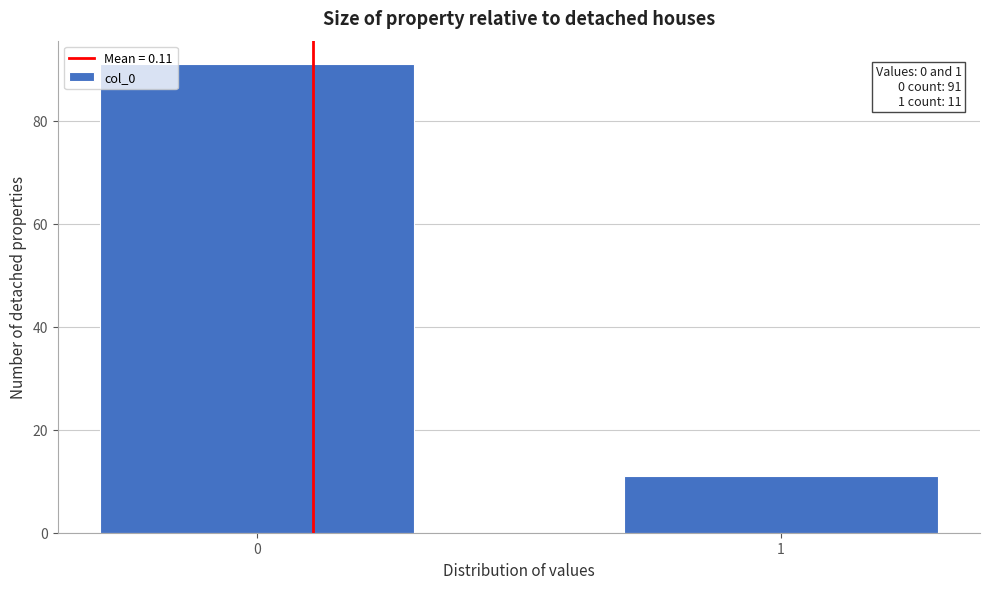

Reading left to right, transcribe all the data shown in this chart.

0=91	1=11